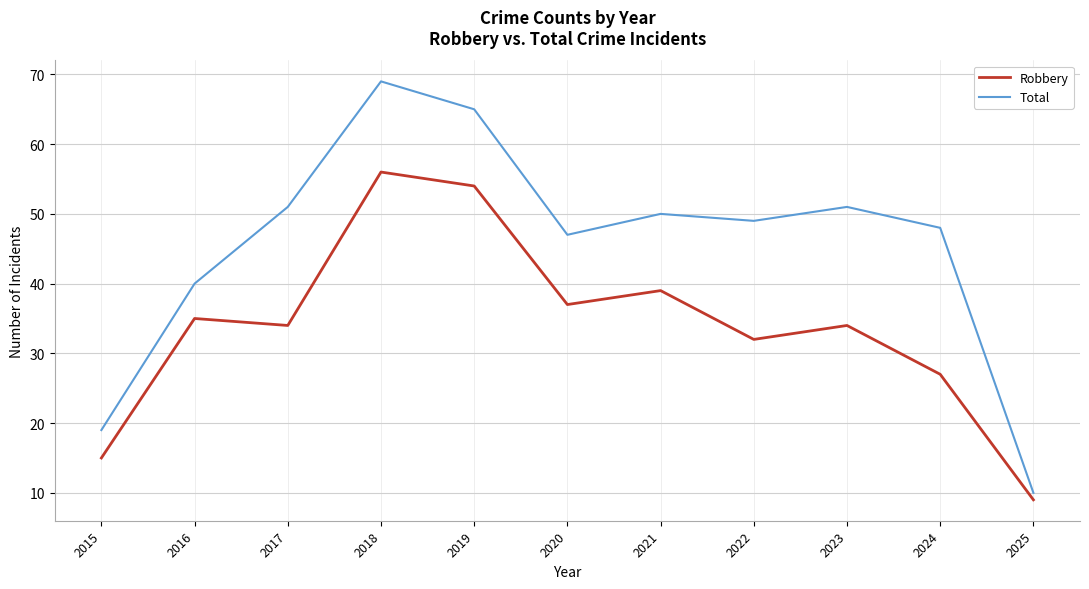

What is the spread (max minus min) of values at 2015?

4